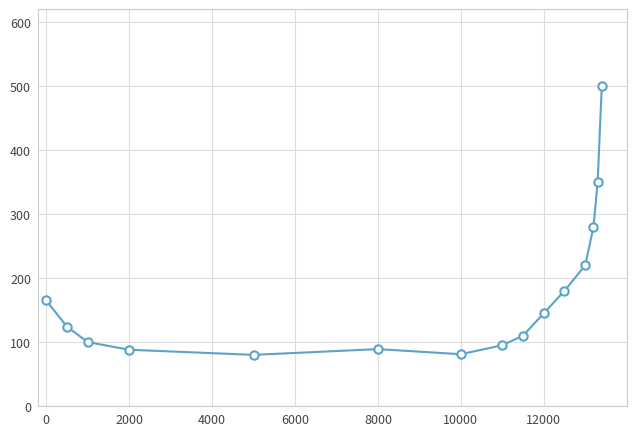

What is the sum of all values?

2607